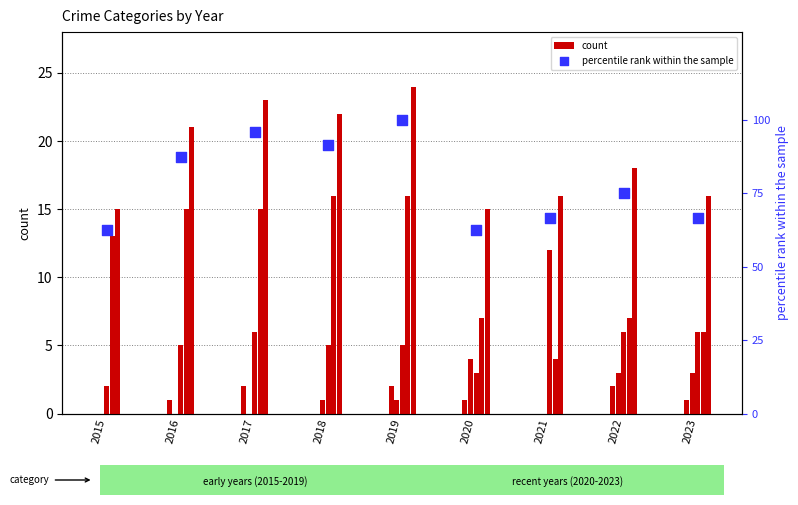

Which series contains the highest Y value?

percentile rank within the sample